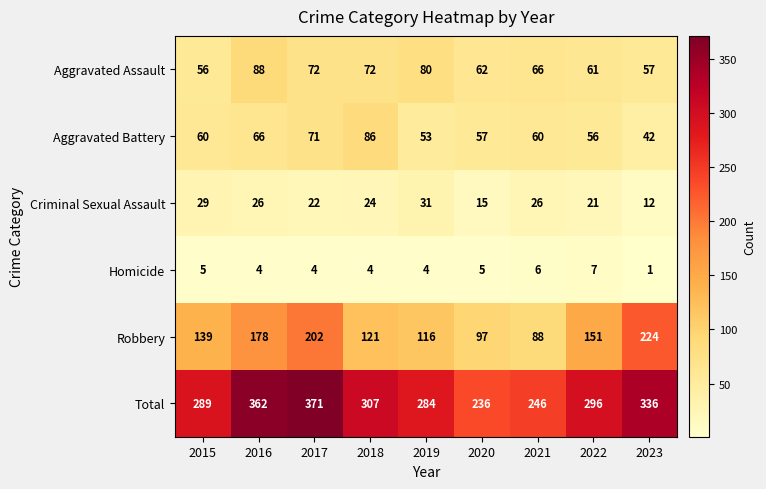

What is the sum of all Criminal Sexual Assault values?

206